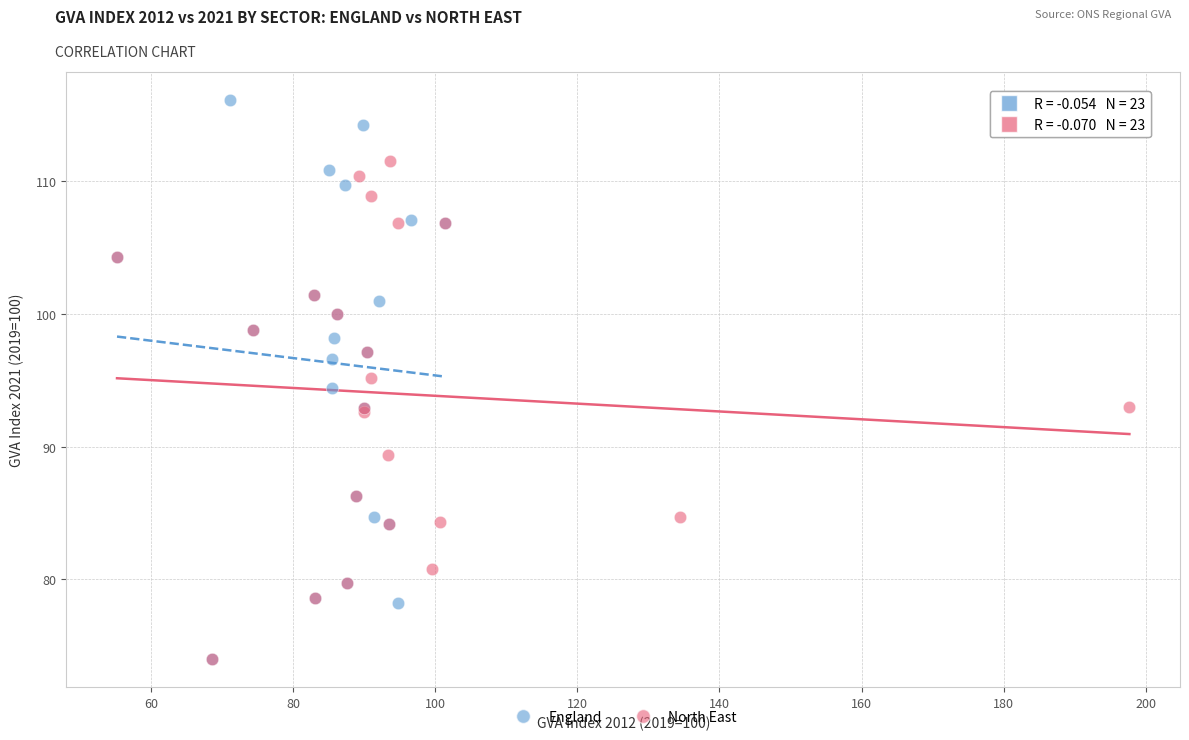

Which series contains the highest Y value?

England